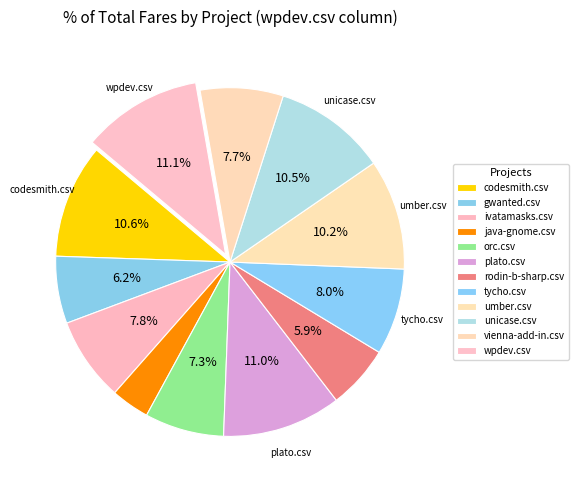

How many slices are in this pie chart?

12